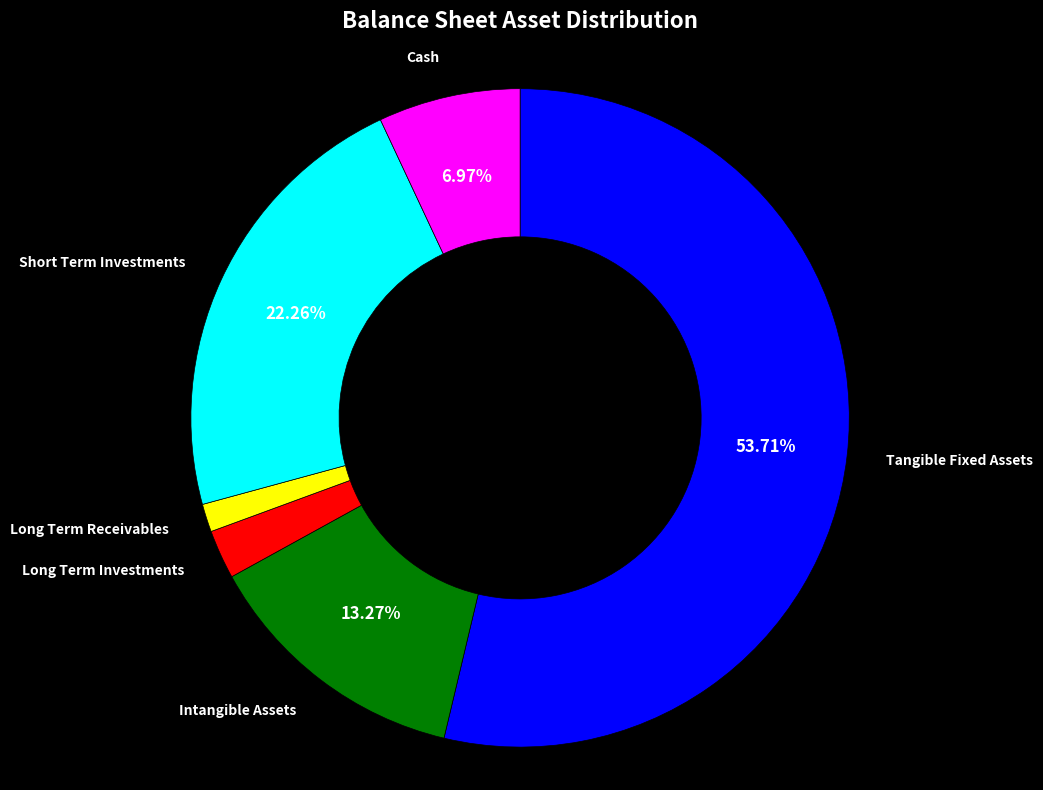

Does any single category account for the majority?

Yes